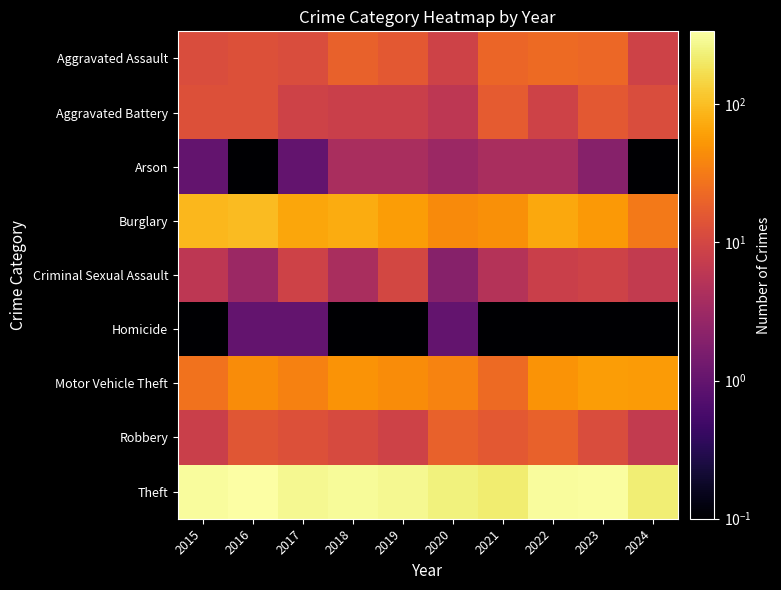

What is the total value across all series at 2022?

497.1